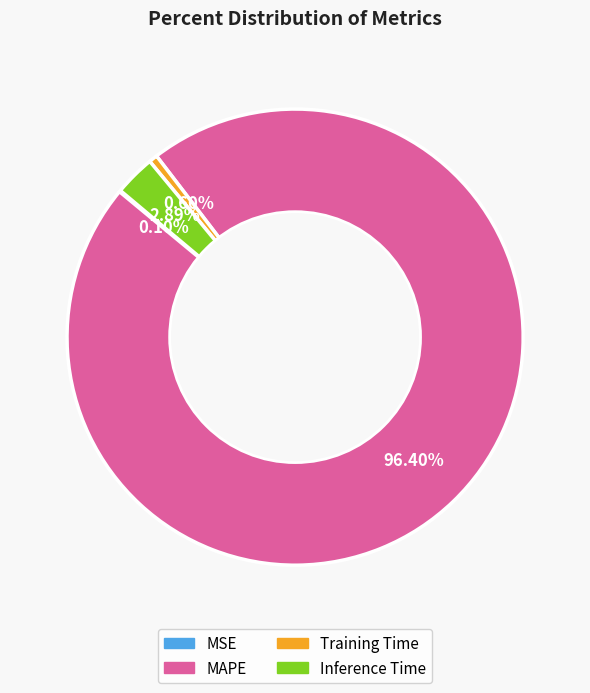

What percentage do Training Time and Inference Time together represent?

3.5%